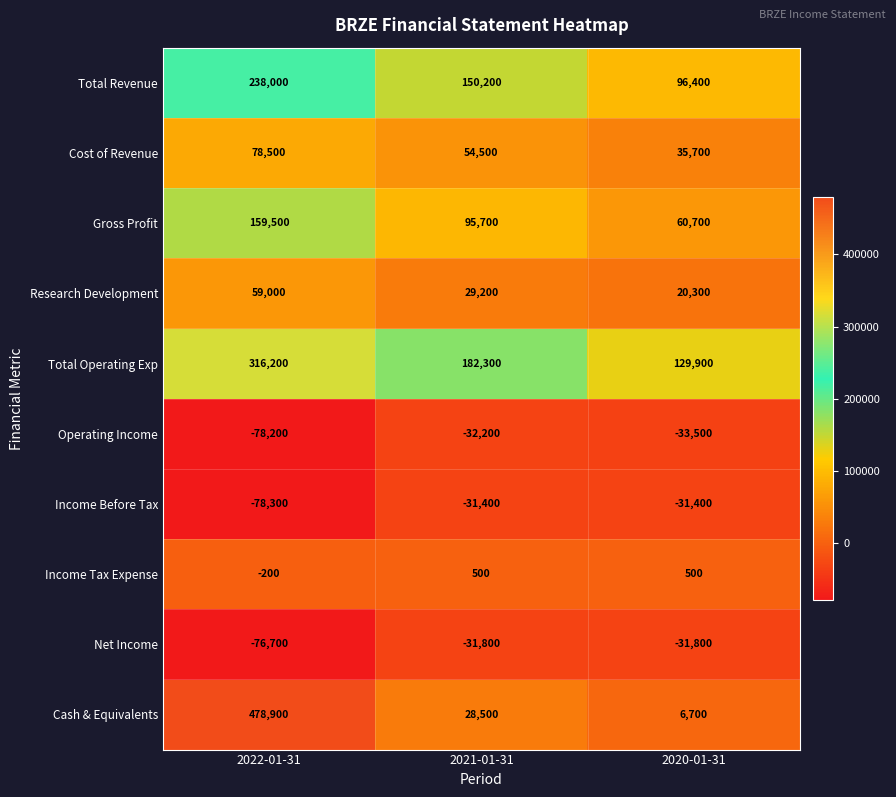

At which label is Cash & Equivalents closest to 242800?

2021-01-31